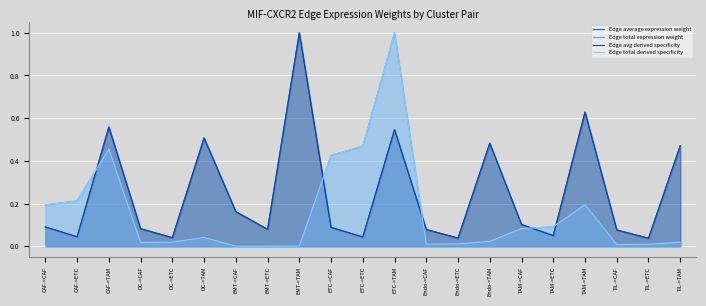

Which has a higher value, TIL->ETC or EMT->CAF?

EMT->CAF